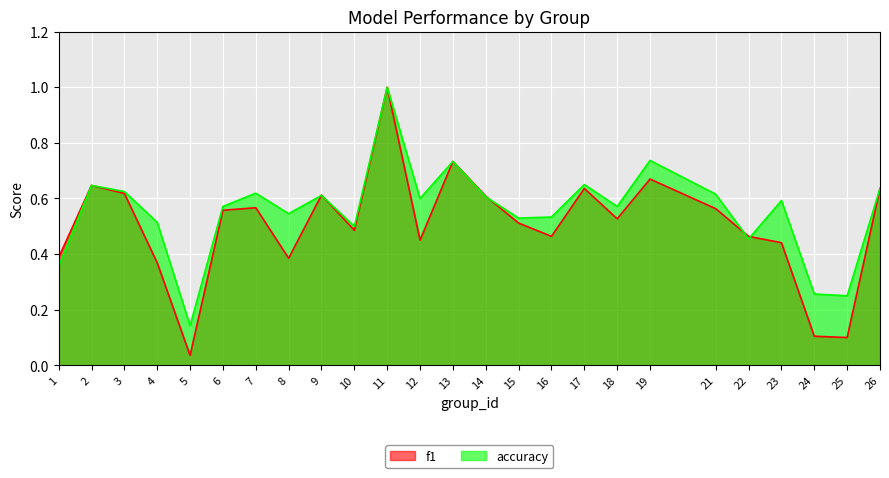

How many lines are shown in the chart?

2